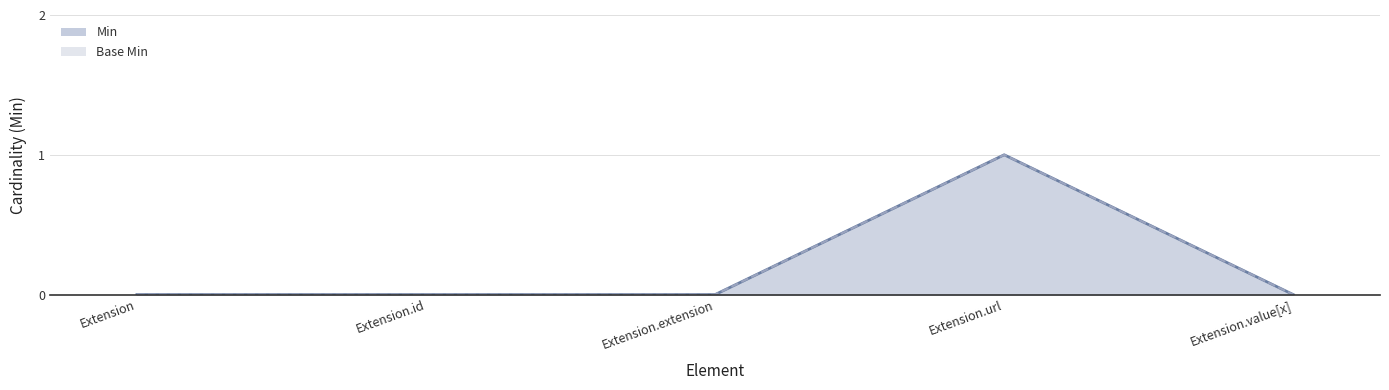

What is the label of the 3rd point from the left?

Extension.extension